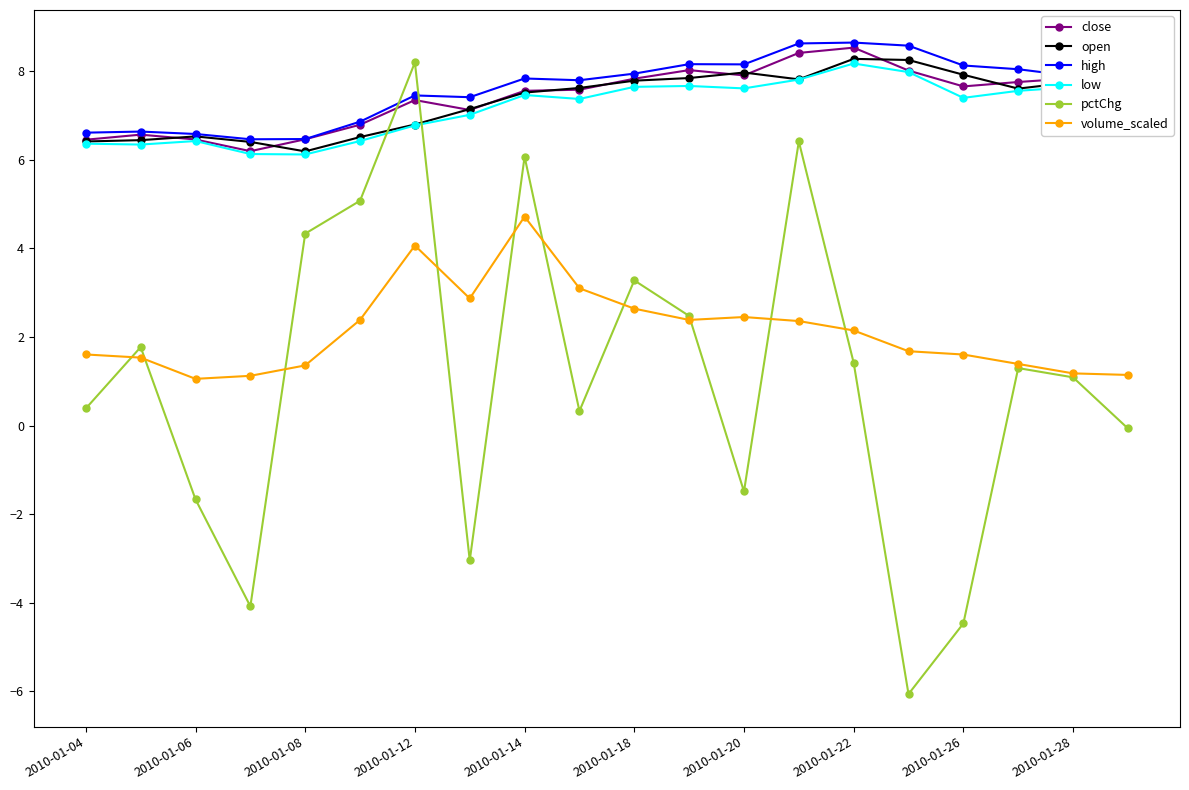

What is the maximum value for volume_scaled?

4.7